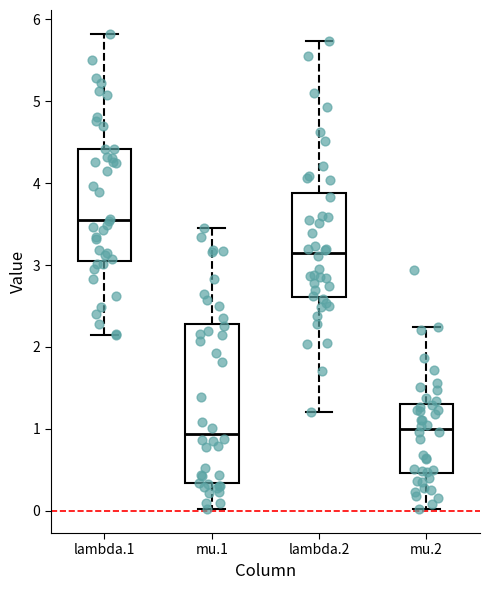

Which box's median line is the highest?

lambda.1